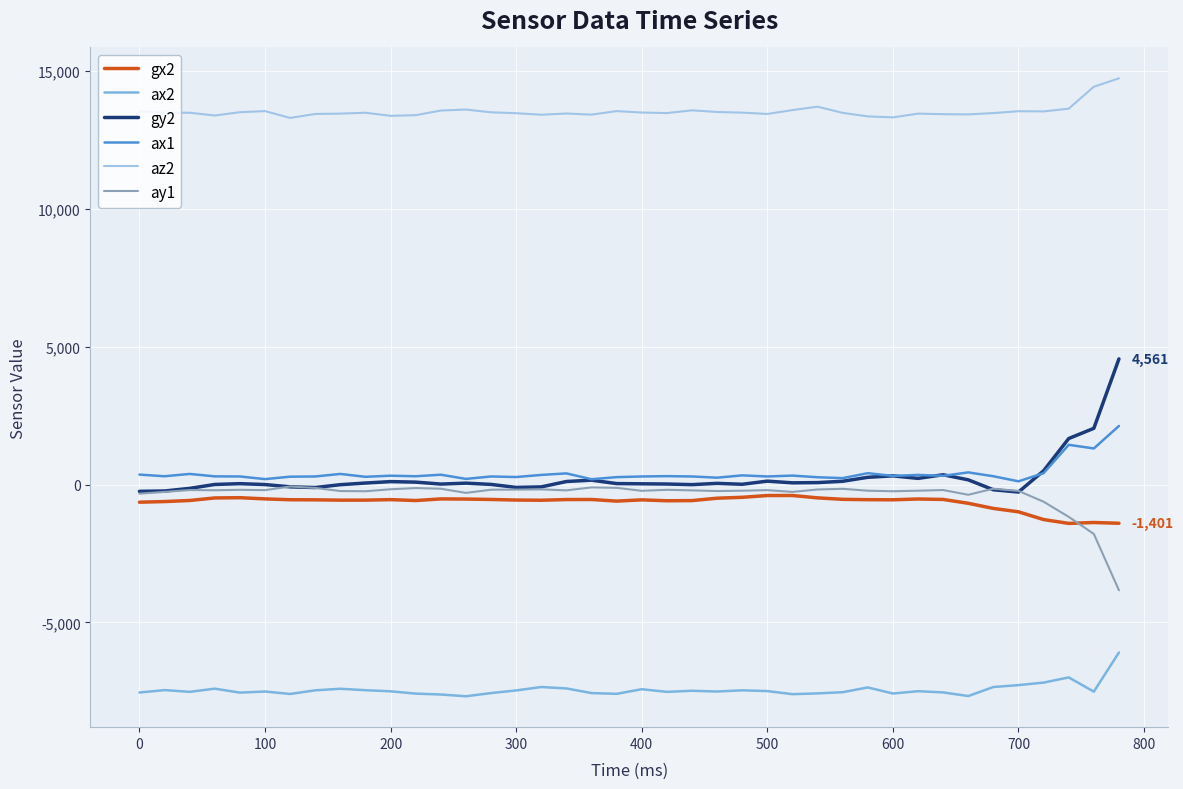

Which series has the largest total across all categories?

az2